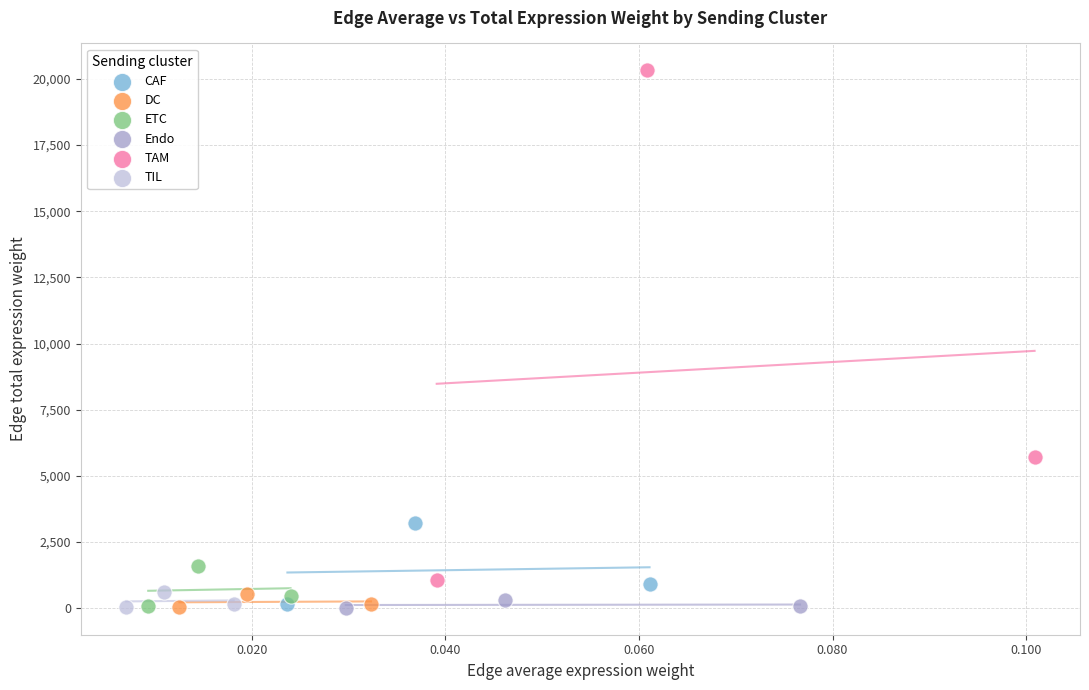

What are all the series names shown in the legend?

CAF, DC, ETC, Endo, TAM, TIL